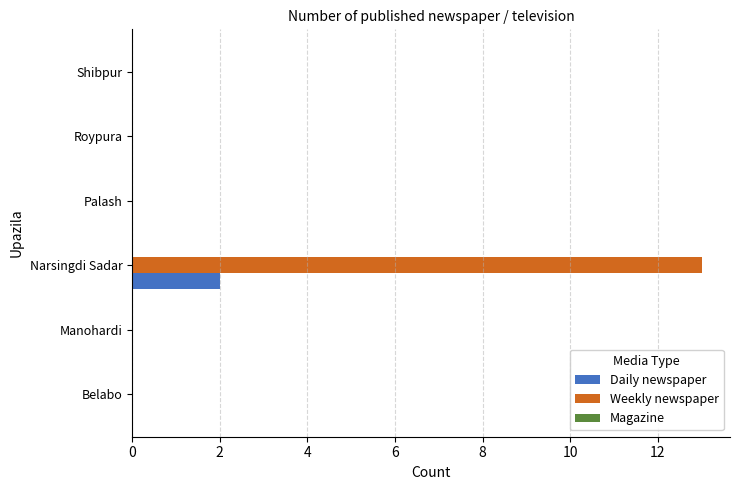

Which category has the highest value across all series?

Narsingdi Sadar